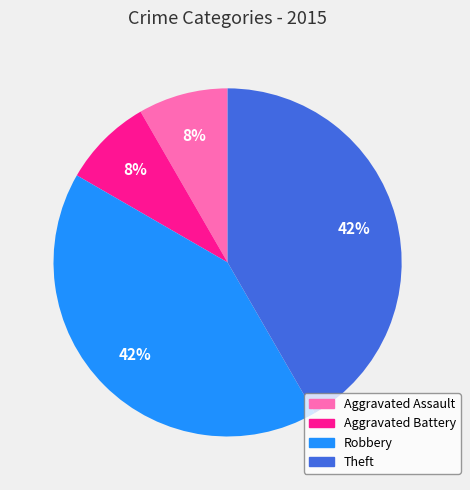

To the nearest percent, what is the combined percentage of Theft and Aggravated Assault?

50%